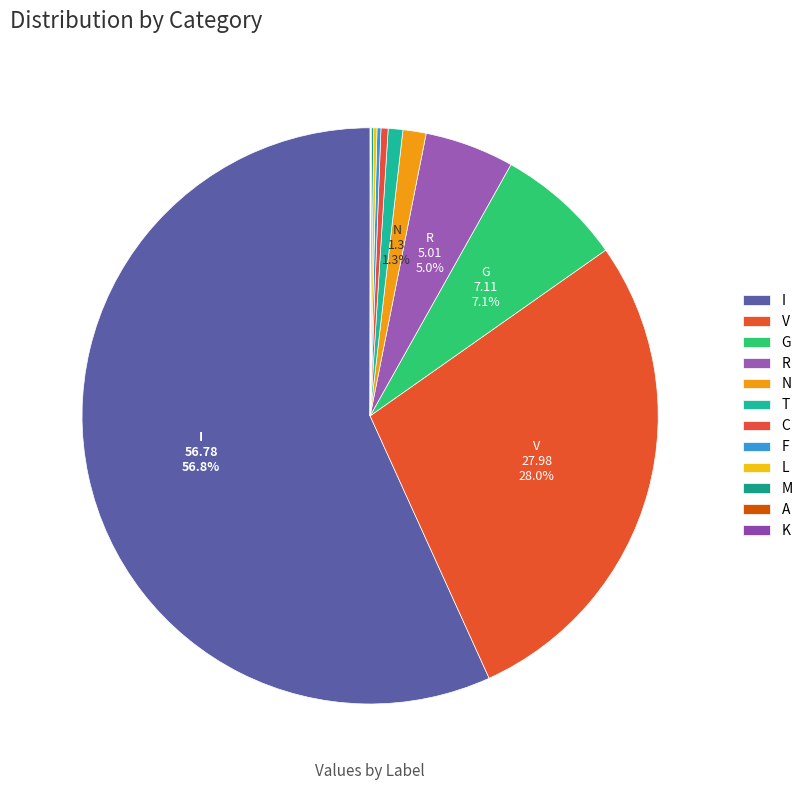

To the nearest percent, what is the combined percentage of G and L?

7%